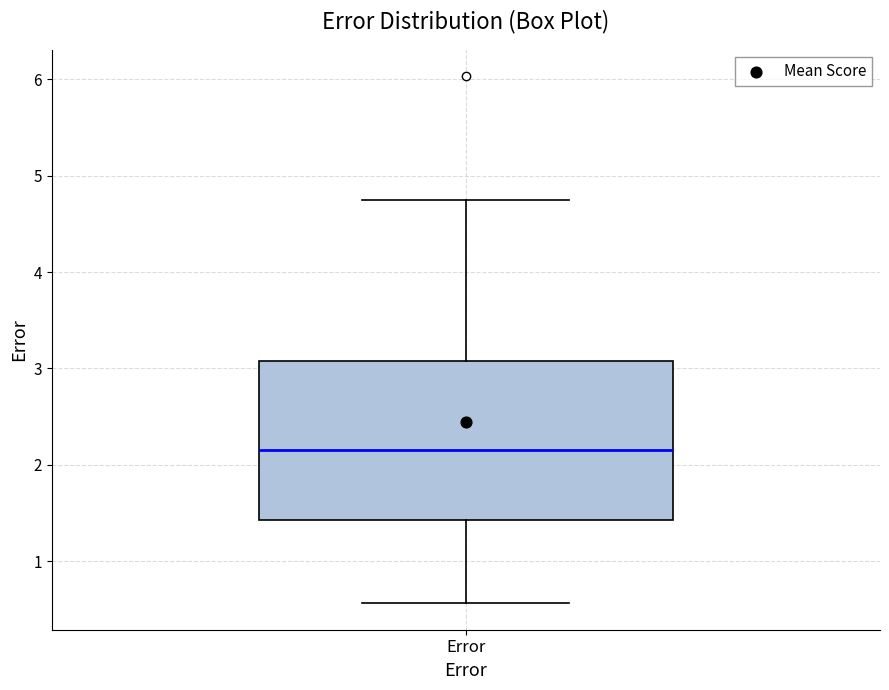

Where is the upper edge of the box for Error on the y-axis? The values are not printed on the chart, so give them approximately, as read against the axis.

3.1